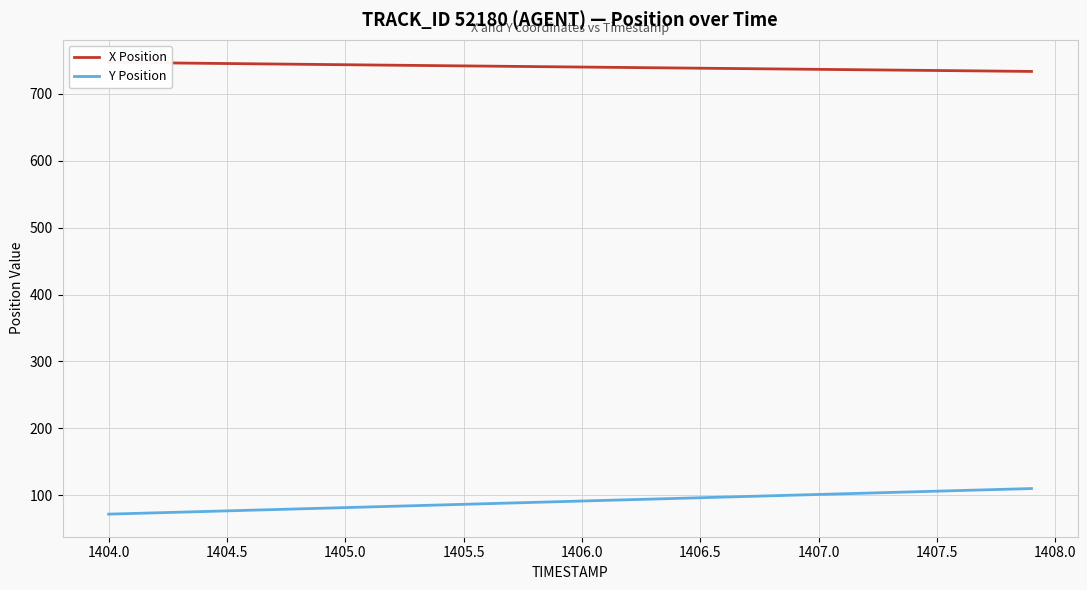

How many distinct data groups are displayed?

2